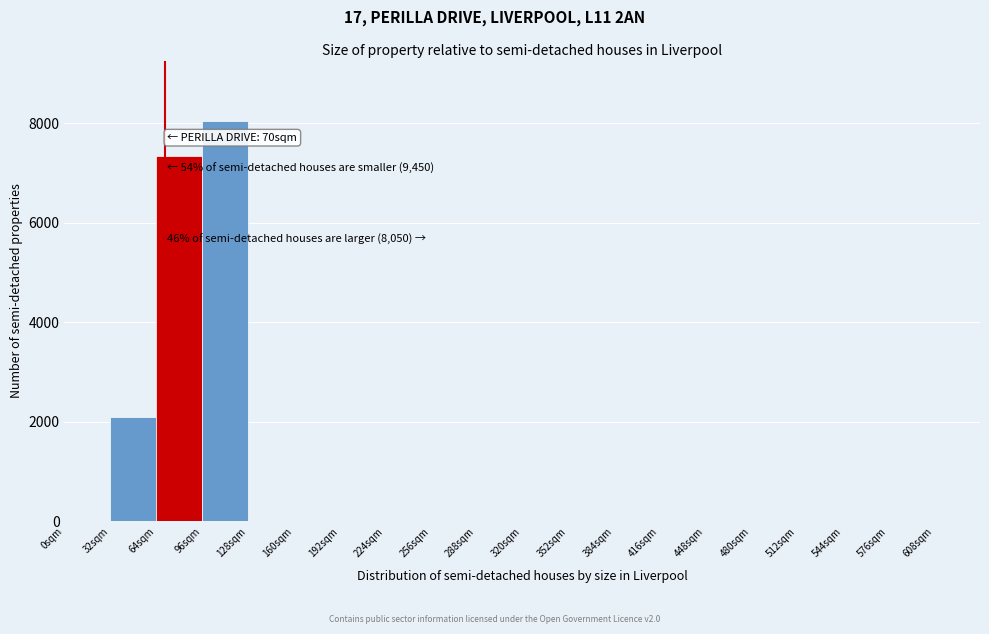

Which range on the x-axis has the tallest bar?

96 to 128